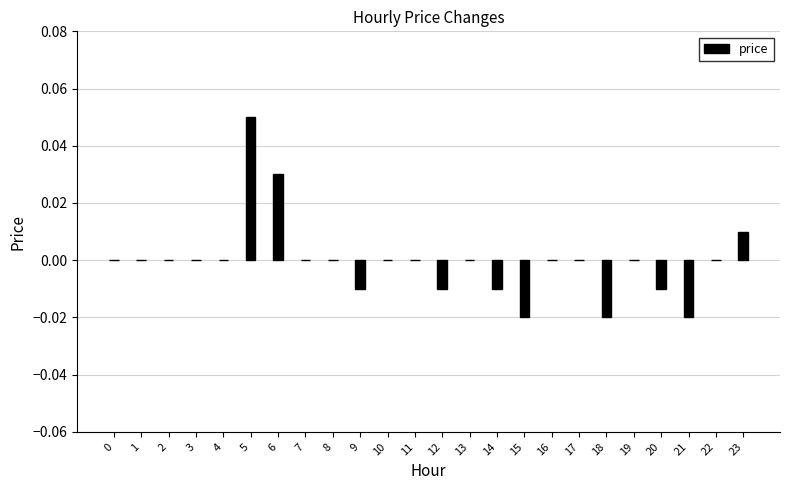

Between 18 and 4, which is larger?

4